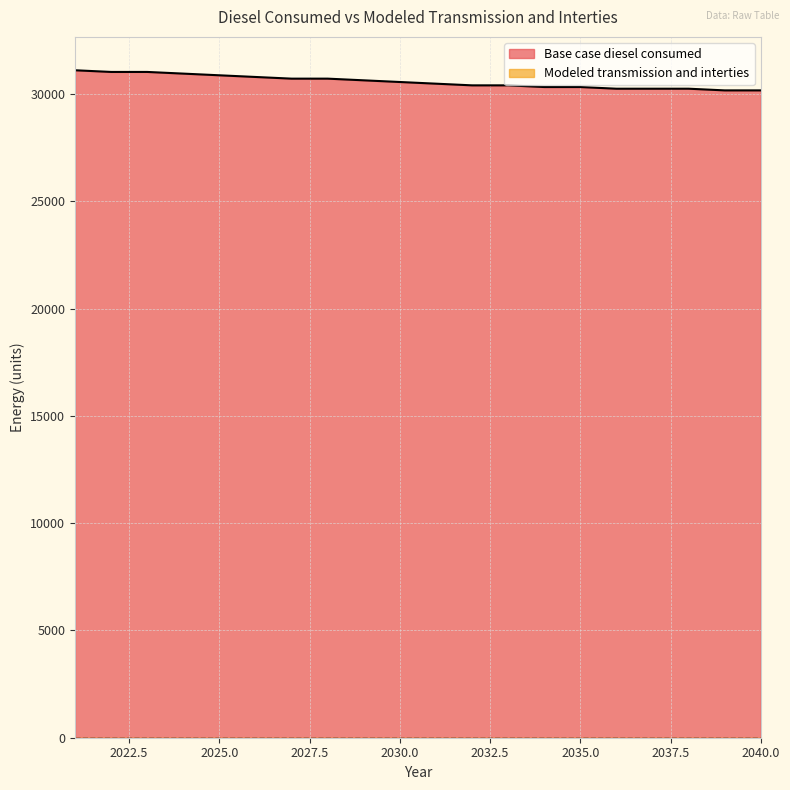

Does the chart display data point markers on the line(s)?

No